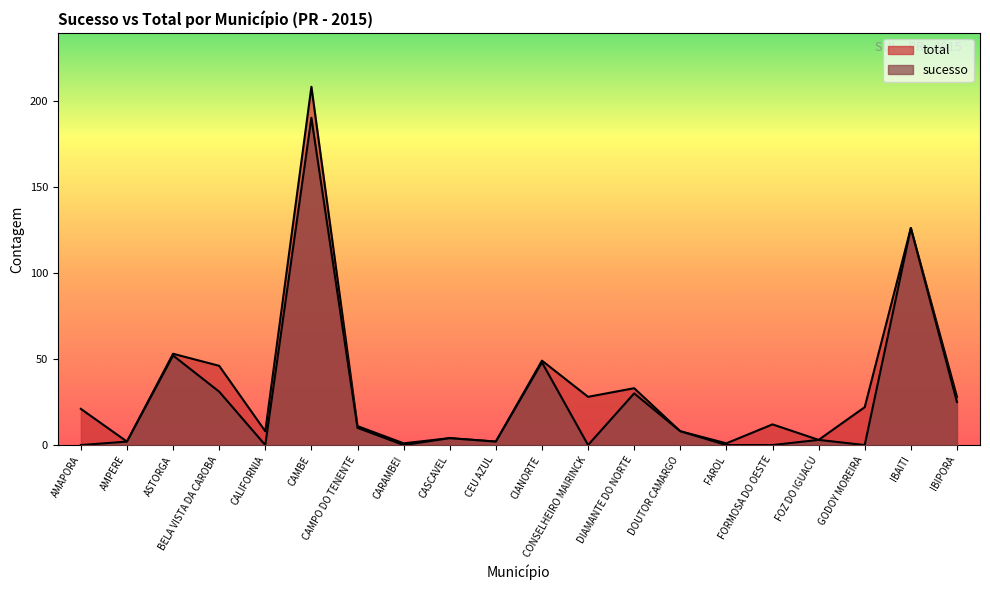

What position from the left is BELA VISTA DA CAROBA?

4